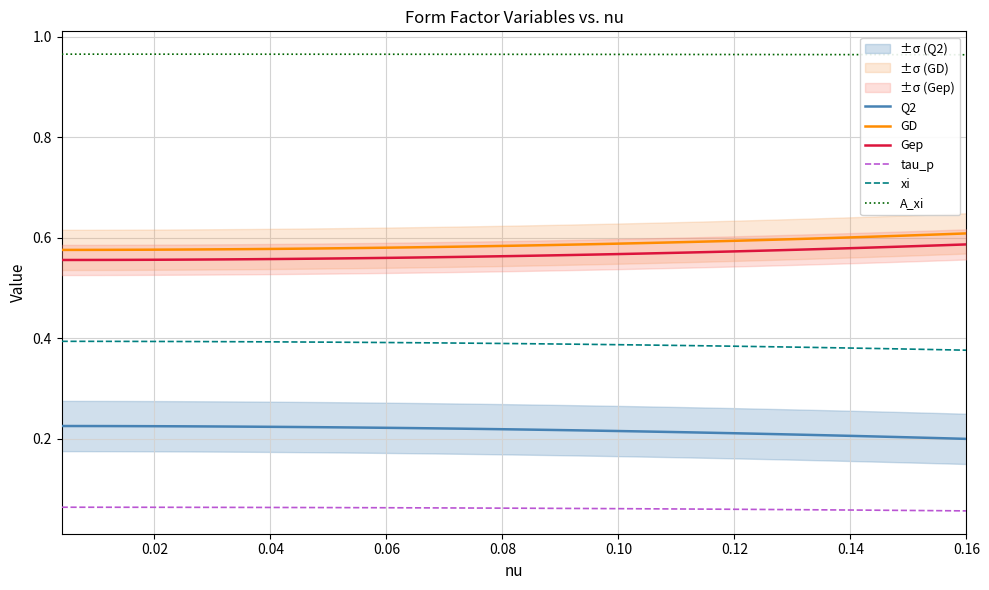

True or false: Q2 and GD cross at least once.

False